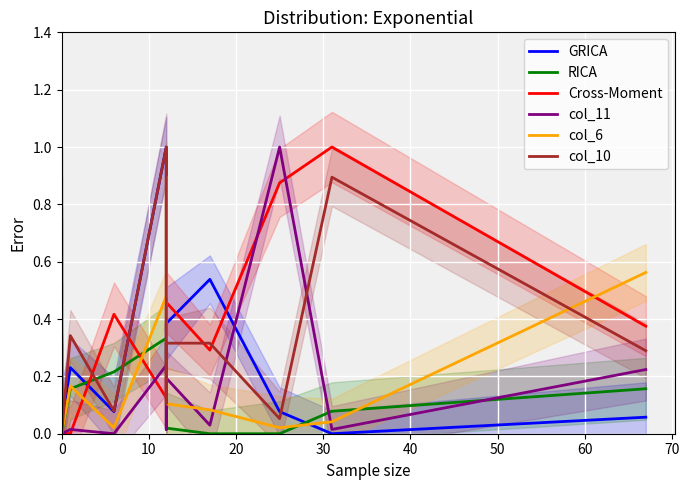

What are all the series names shown in the legend?

GRICA, RICA, Cross-Moment, col_11, col_6, col_10